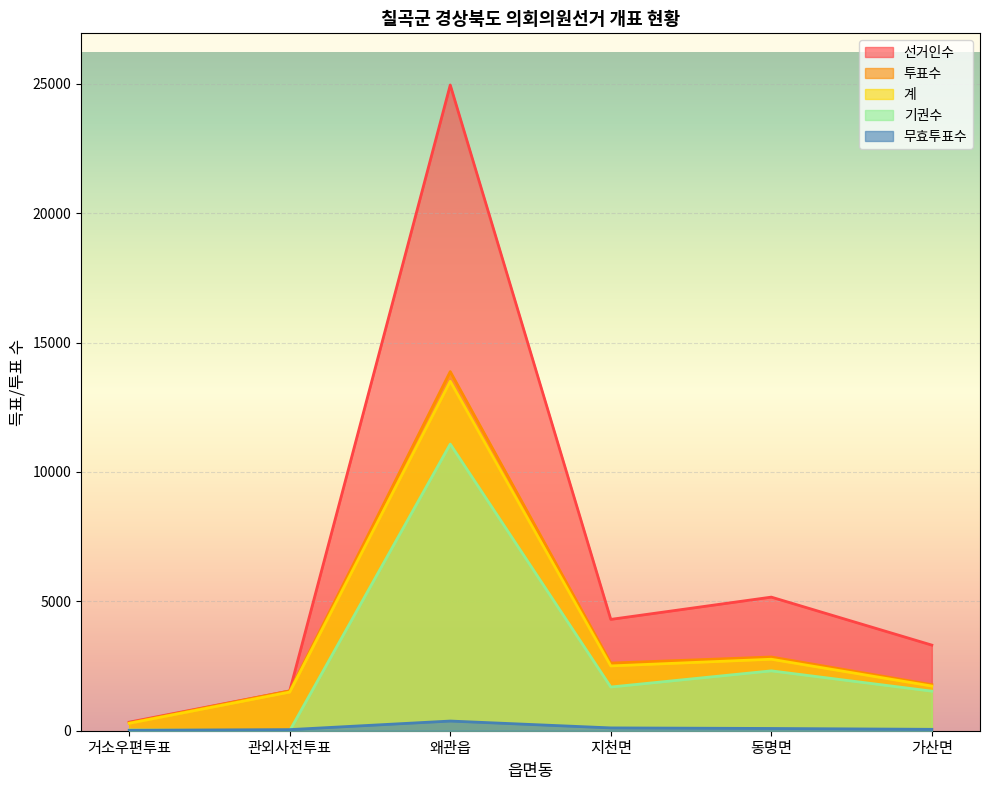

True or false: 계 and 기권수 cross at least once.

False